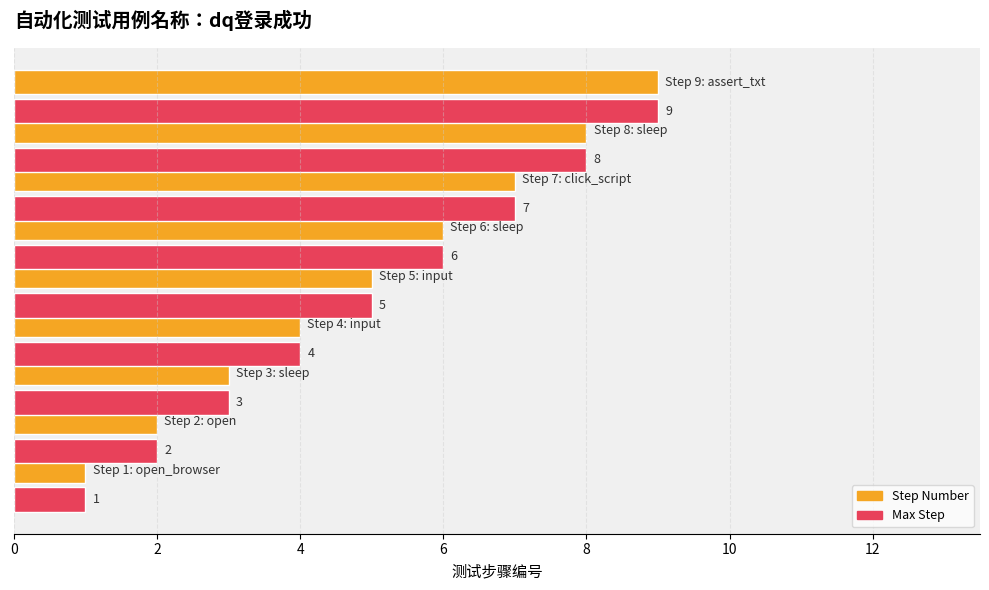

How many Max Step values are between 3 and 7?

5